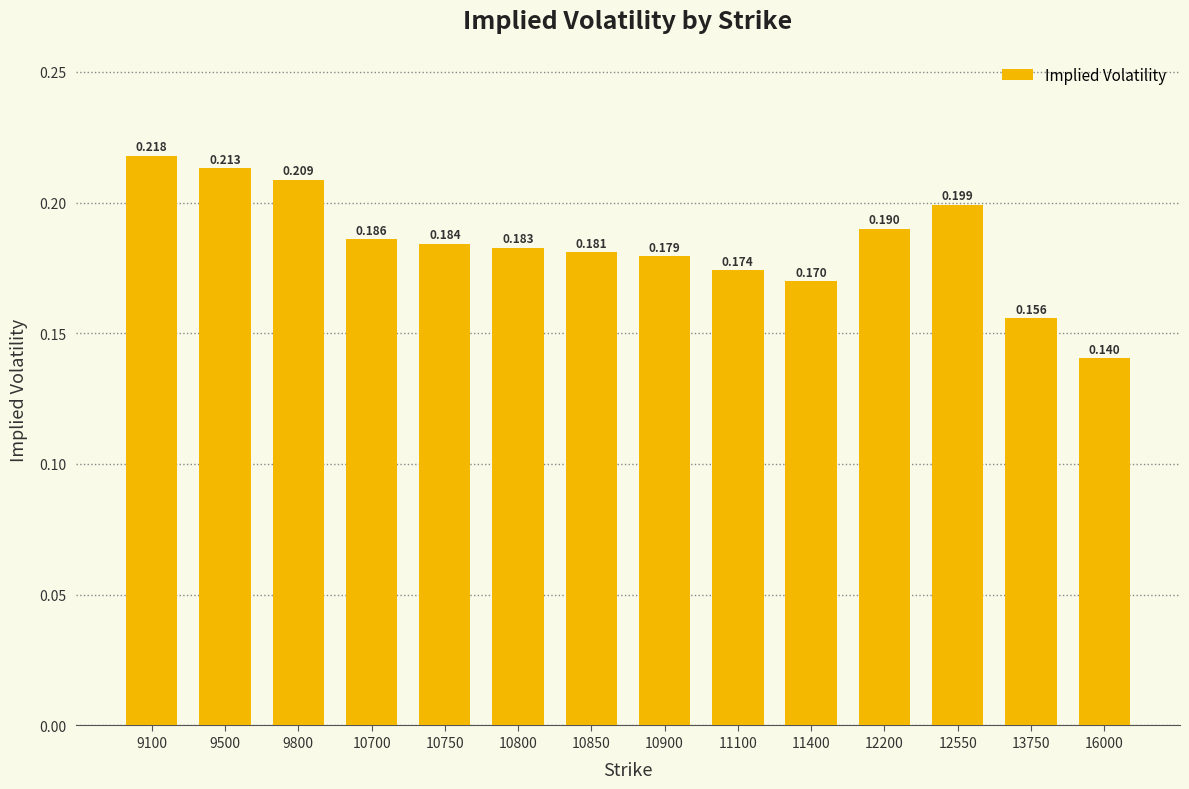

Count the values in the range 0 to 1.

14